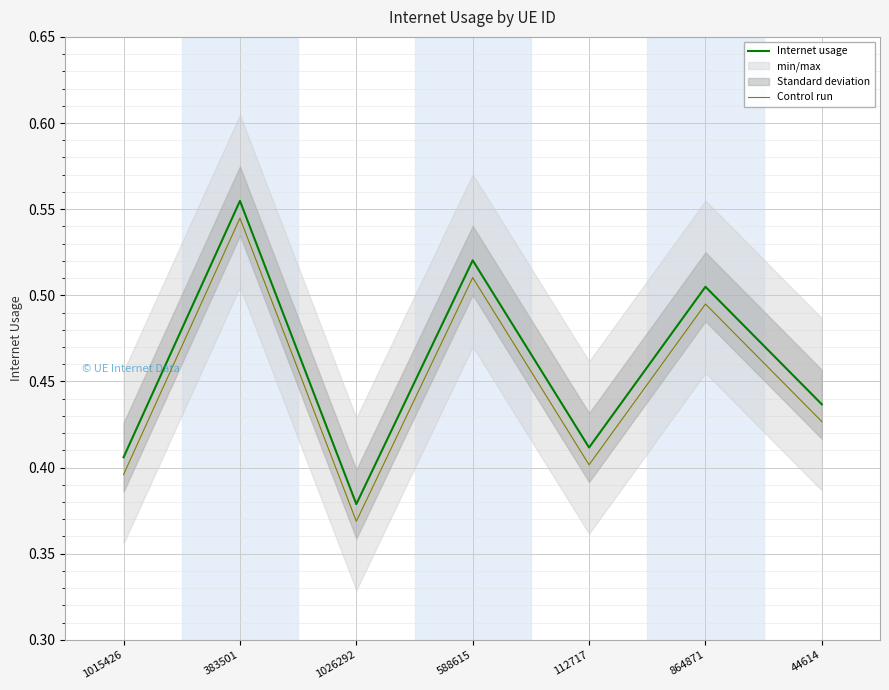

Reading left to right, what are all the values shown in this chart?

Internet usage: 1015426=0.4	383501=0.6	1026292=0.4	588615=0.5	112717=0.4	864871=0.5	44614=0.4
Control run: 1015426=0.4	383501=0.5	1026292=0.4	588615=0.5	112717=0.4	864871=0.5	44614=0.4